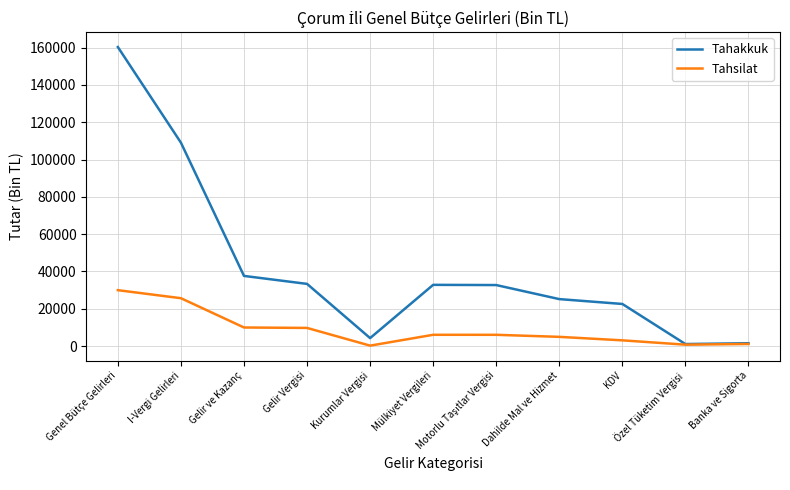

What is the highest value of the Tahsilat series?

29964